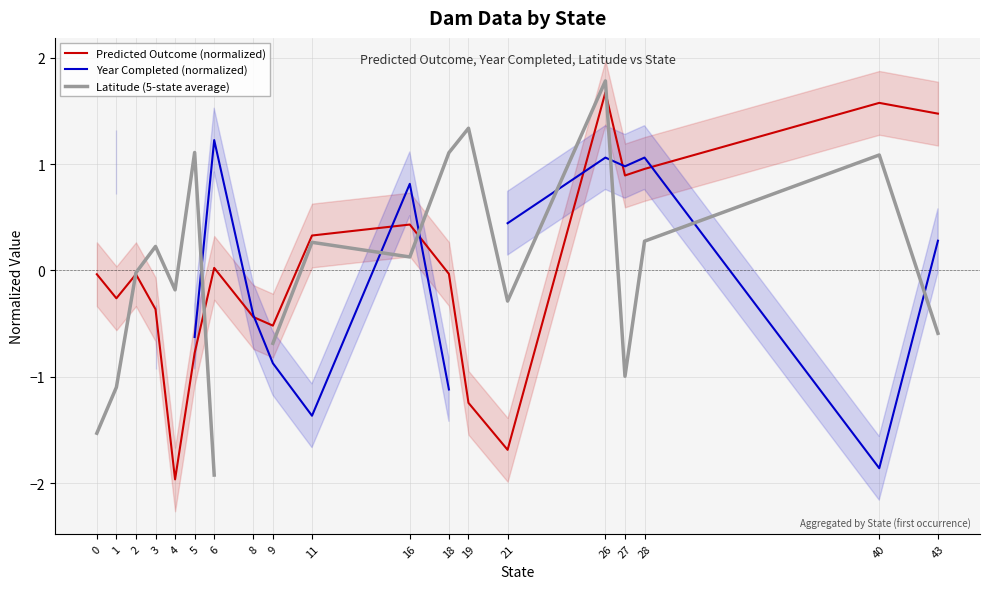

How many data points in Latitude (5-state average) are less than 0?

9